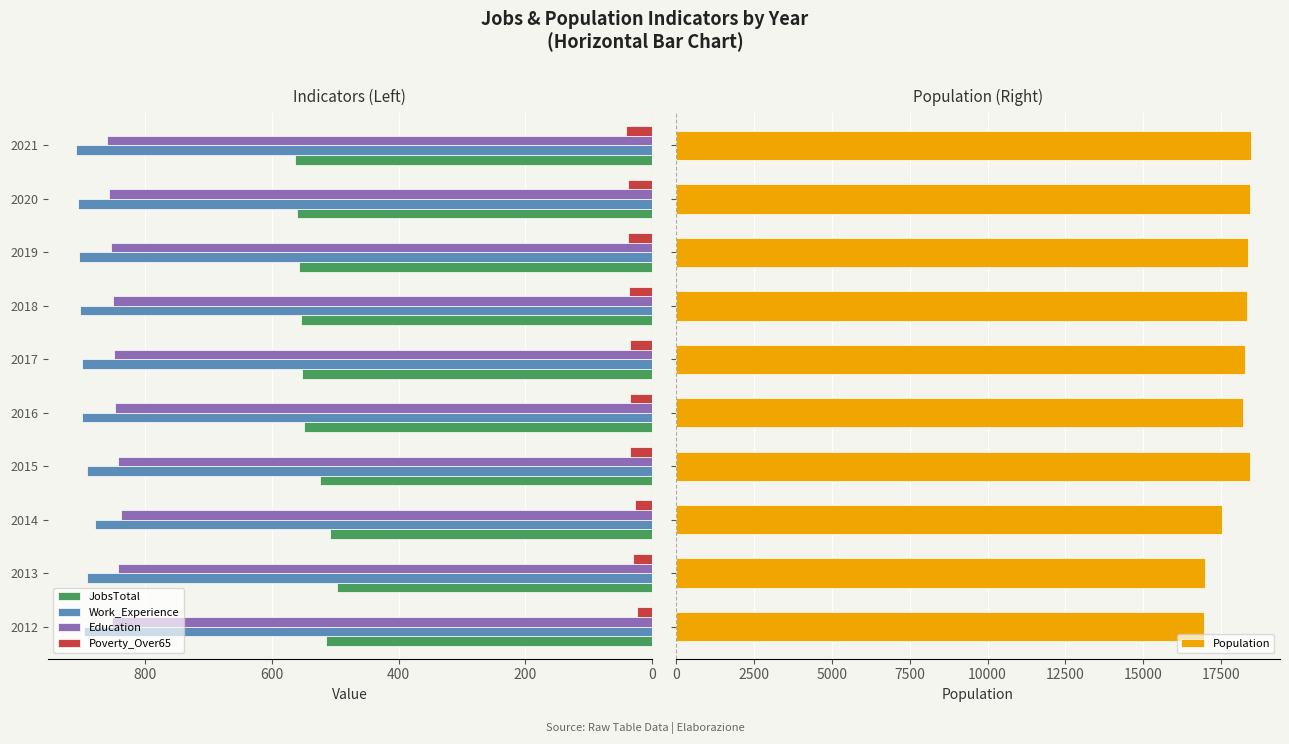

Reading left to right, transcribe all the data shown in this chart.

JobsTotal: 514	497	509	524	550	552	555	558	561	564
Work_Experience: 897	892	880	893	900	901	903	905	907	909
Education: 853	843	839	843	848	850	852	855	857	860
Poverty_Over65: 23	29	27	34	35	35	36	37	38	40
Population: 16956	16982	17527	18411	18195	18265	18313	18363	18414	18464